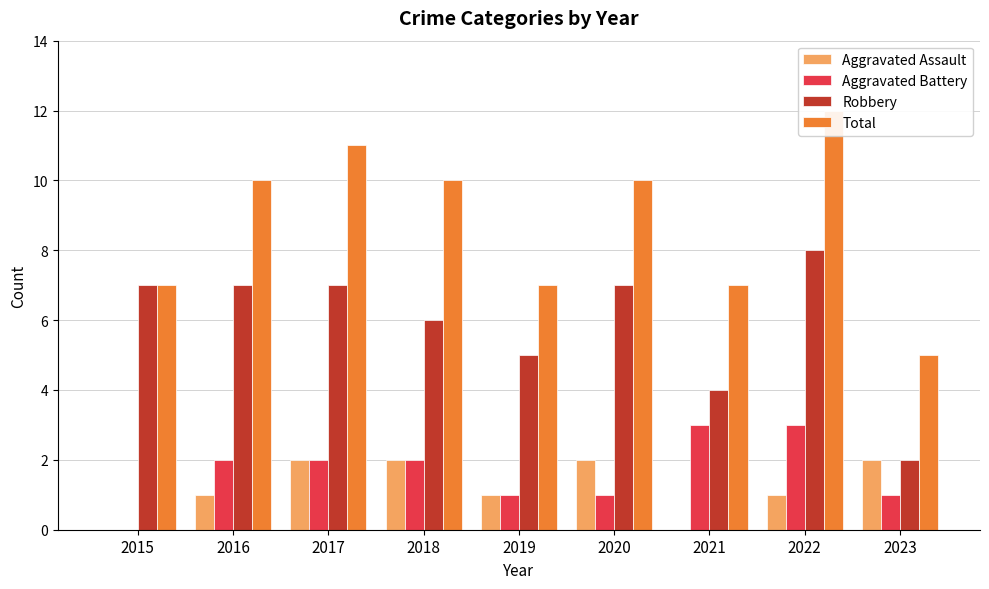

At how many categories does at least one series exceed 8?

5